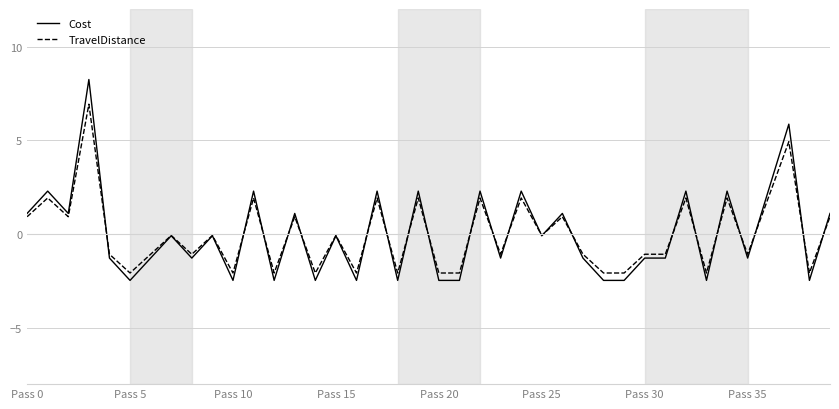

What are all the series names shown in the legend?

Cost, TravelDistance